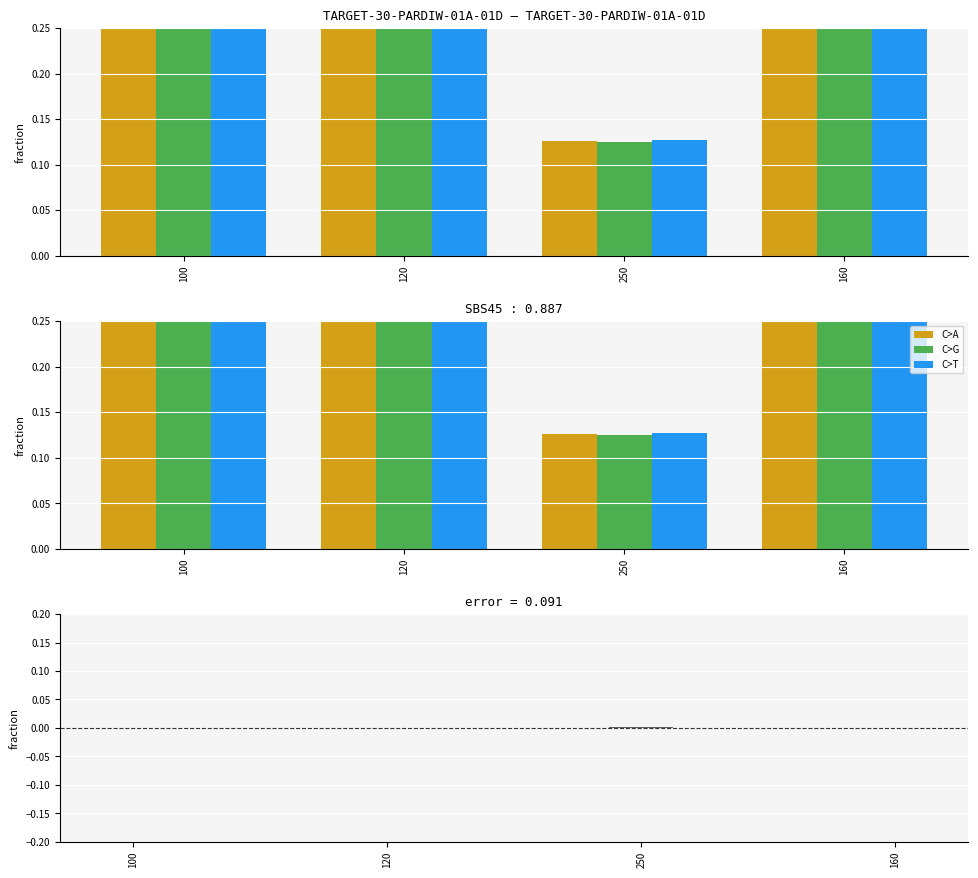

At how many categories does at least one series exceed 0?

4